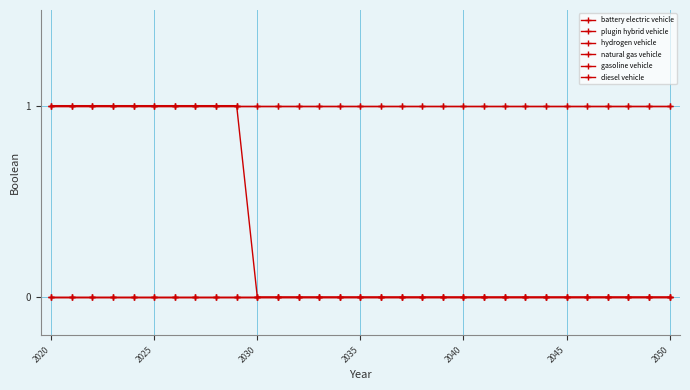

At which label is natural gas vehicle closest to 0?

2020